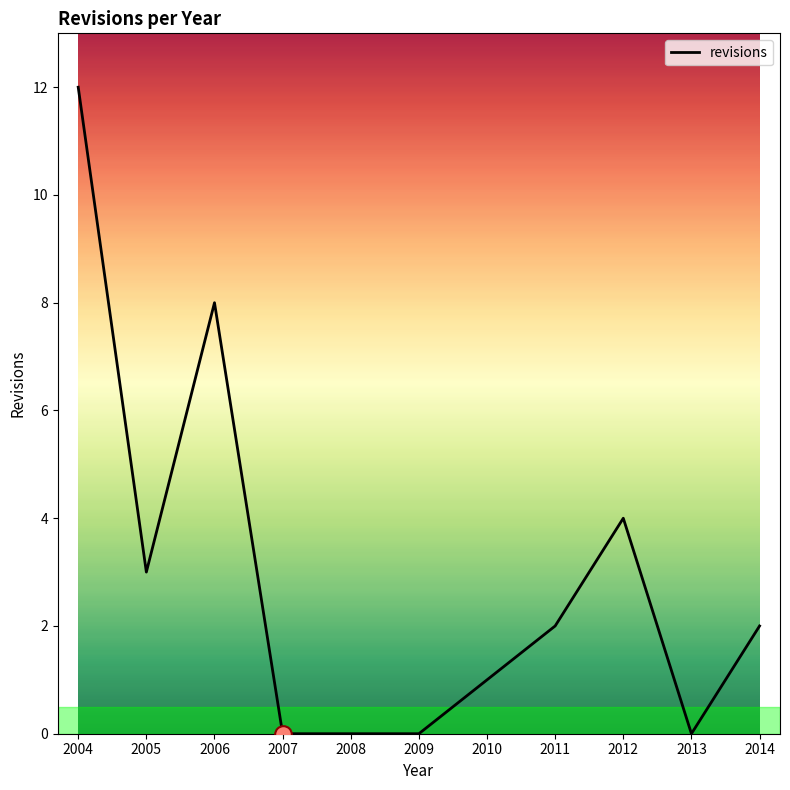

What is the sum of all values?

32